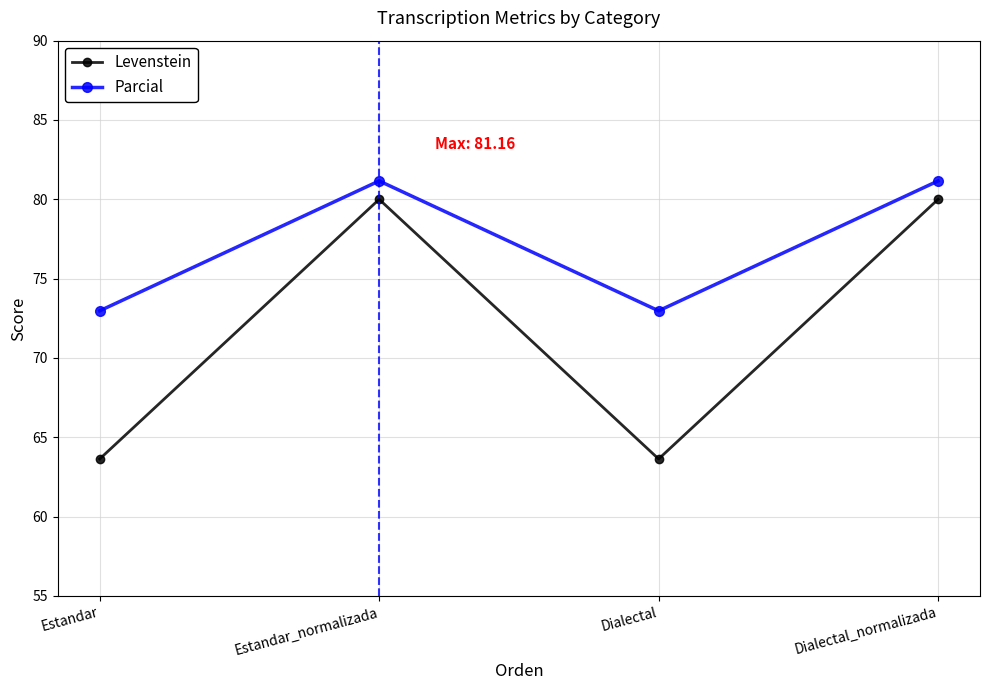

What is the greatest value displayed?

81.2